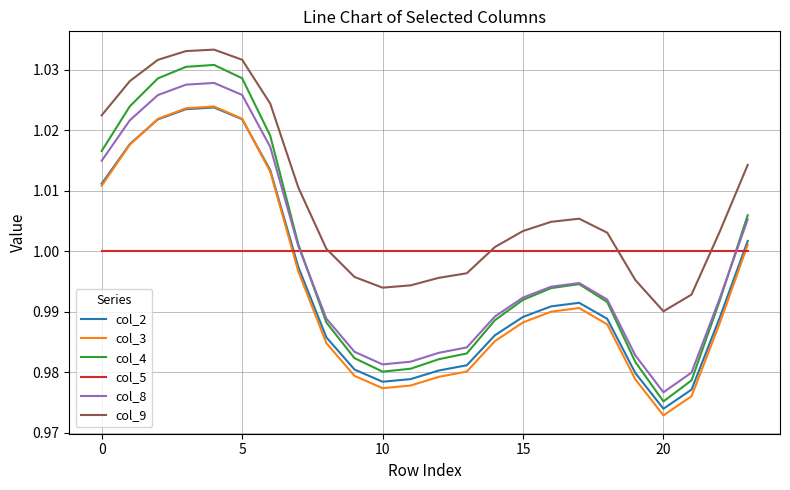

Which series has the largest range (max minus min)?

col_4